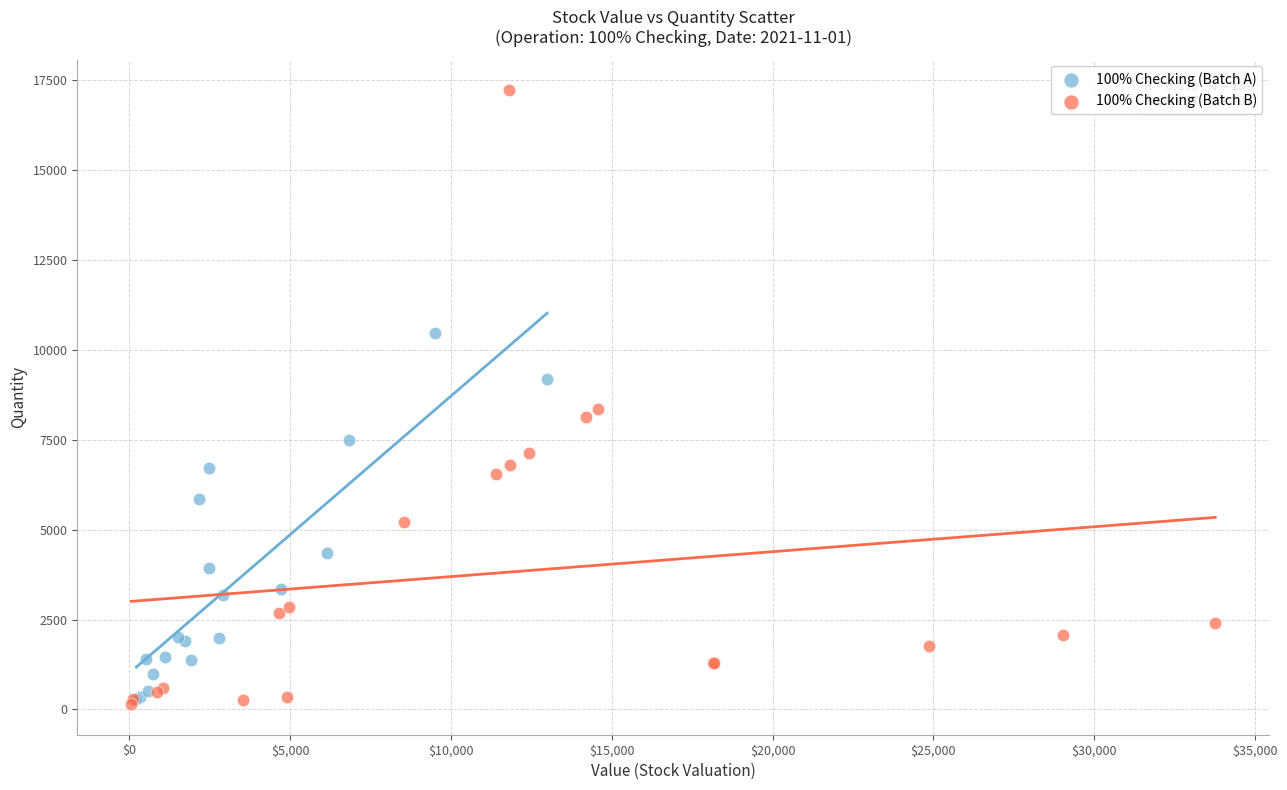

Which series contains the highest Y value?

100% Checking (Batch B)